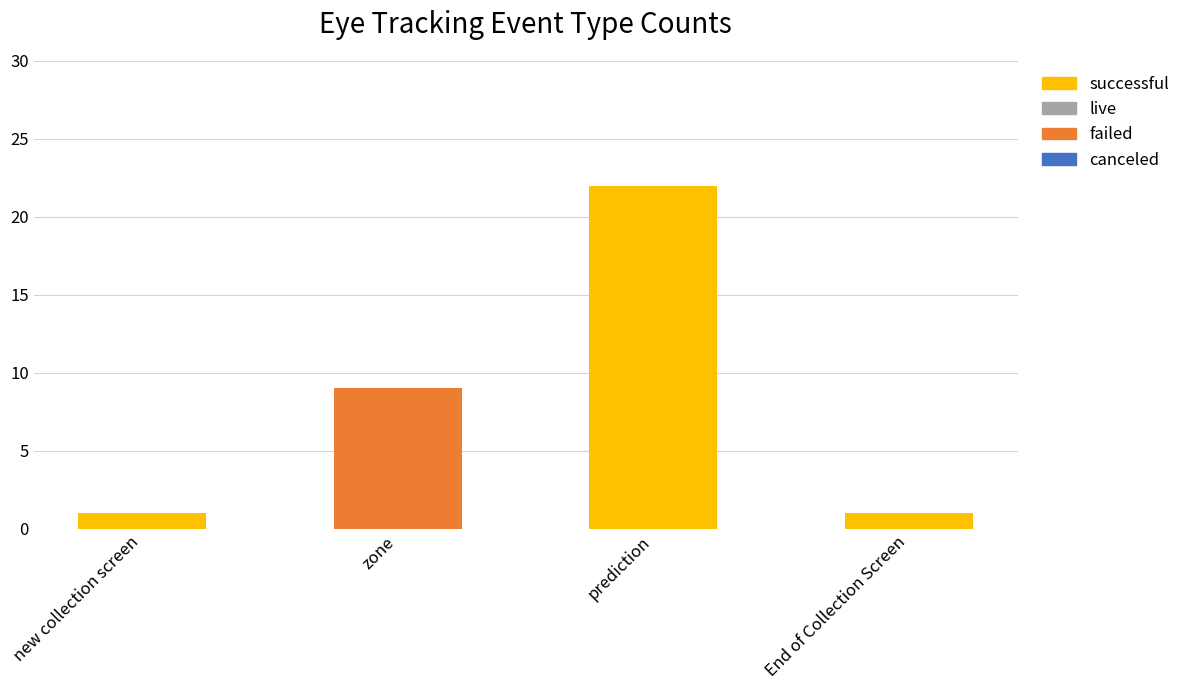

Read the failed value at zone.

9